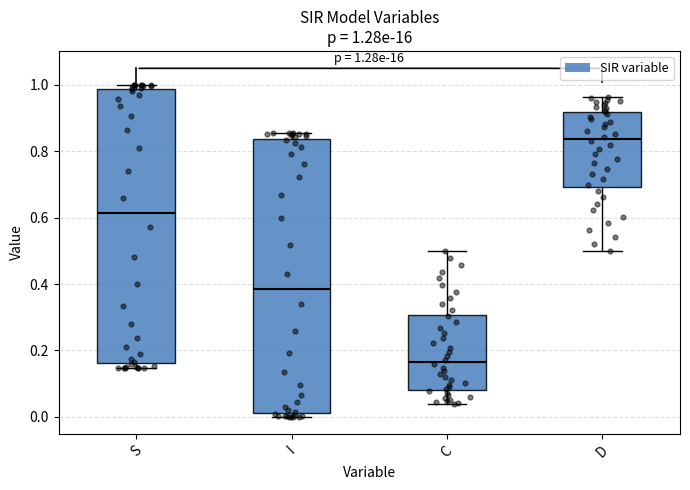

Which box has the highest median line?

D